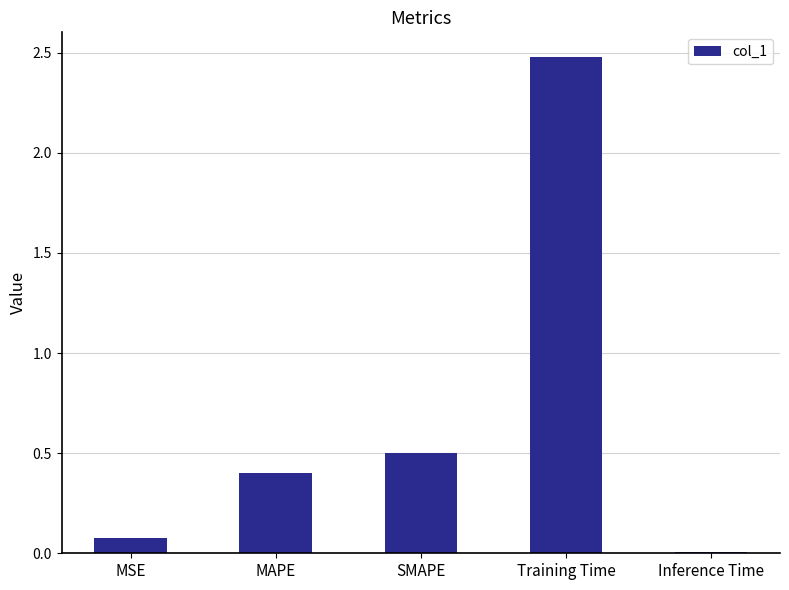

The value at Inference Time is 0.0. True or false?

True